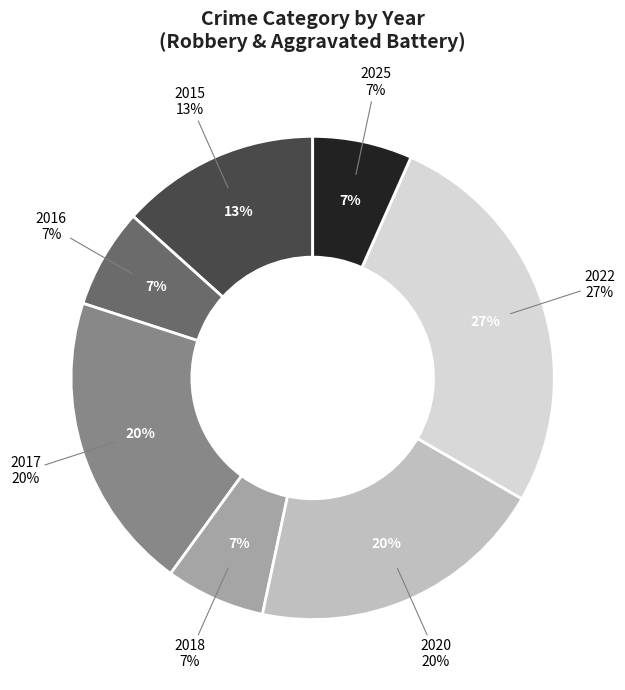

How much of the chart is everything except 2020?

80.0%